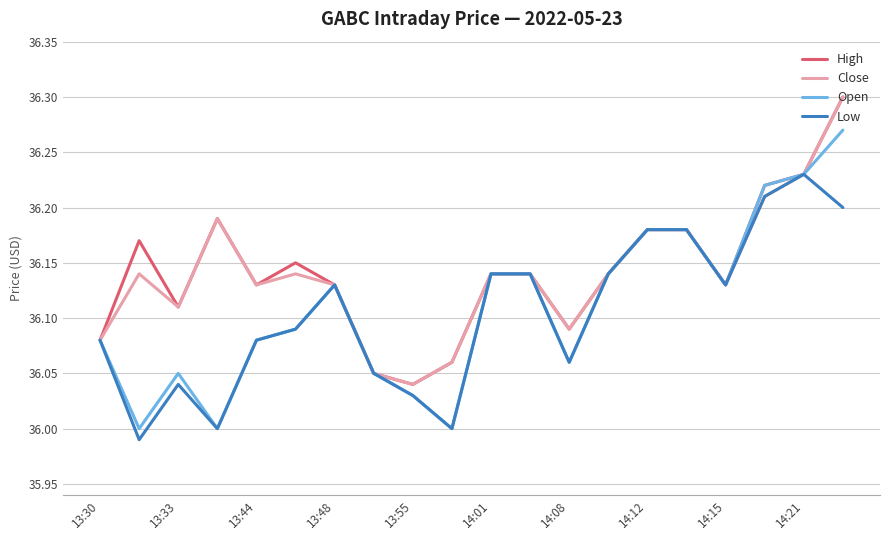

Is the value of Low at 14:12 greater than the value of Open at 13:30?

Yes